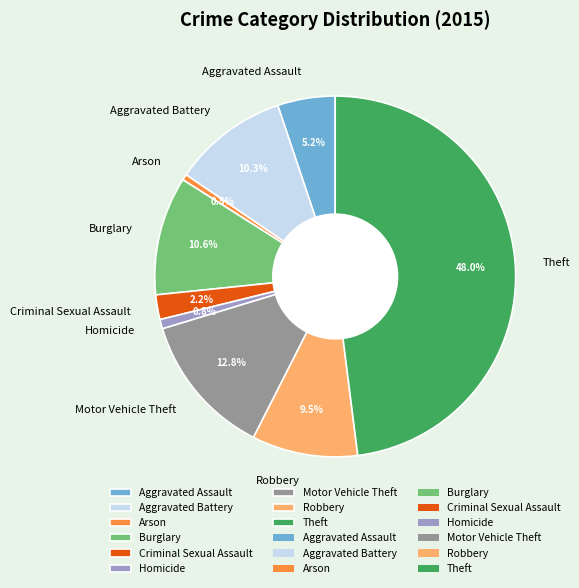

What percentage is NOT represented by Robbery?

90.5%